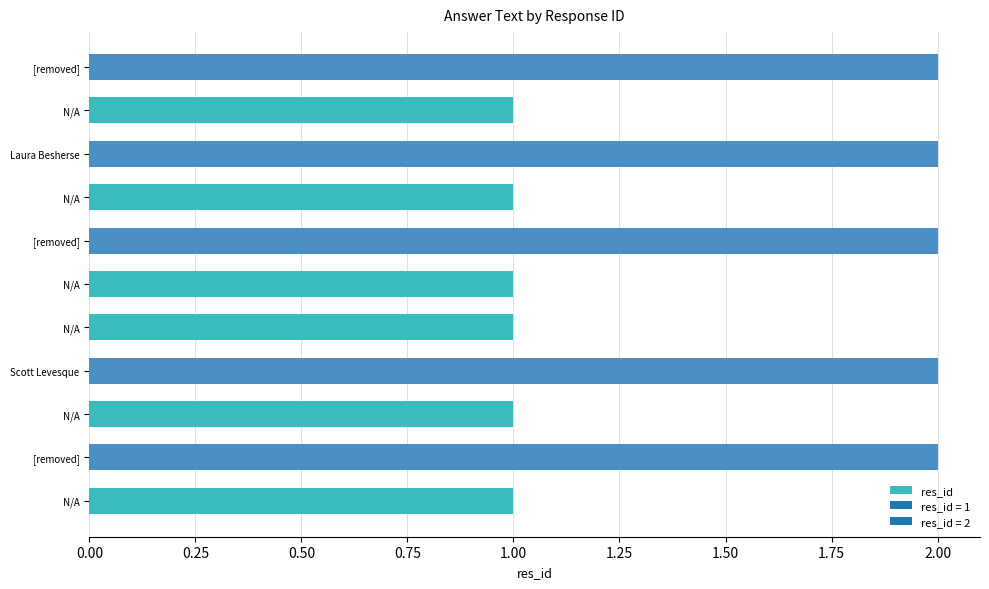

What is the average value?

1